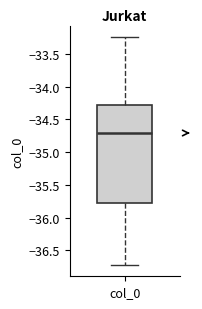

Read this box plot against the y-axis: the position of the median line, the range covered by the box, and the ends of both whiskers. The values are not printed on the chart, so give them approximately, as read against the axis.

median -34.70, box -35.80 to -34.30, whiskers -36.70 to -33.25